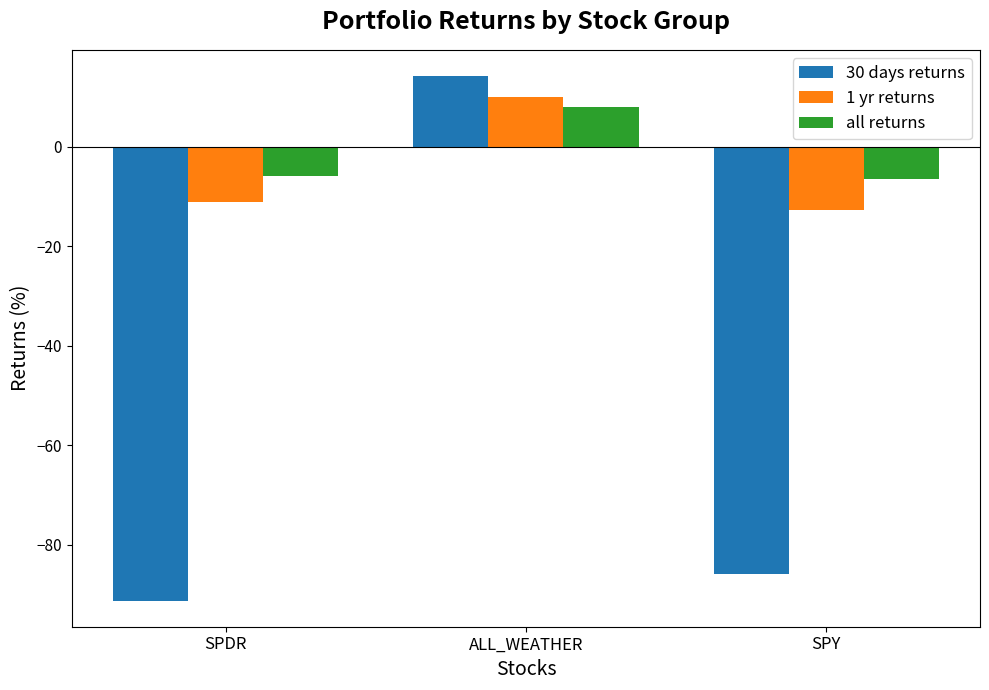

Which series has the largest range (max minus min)?

30 days returns